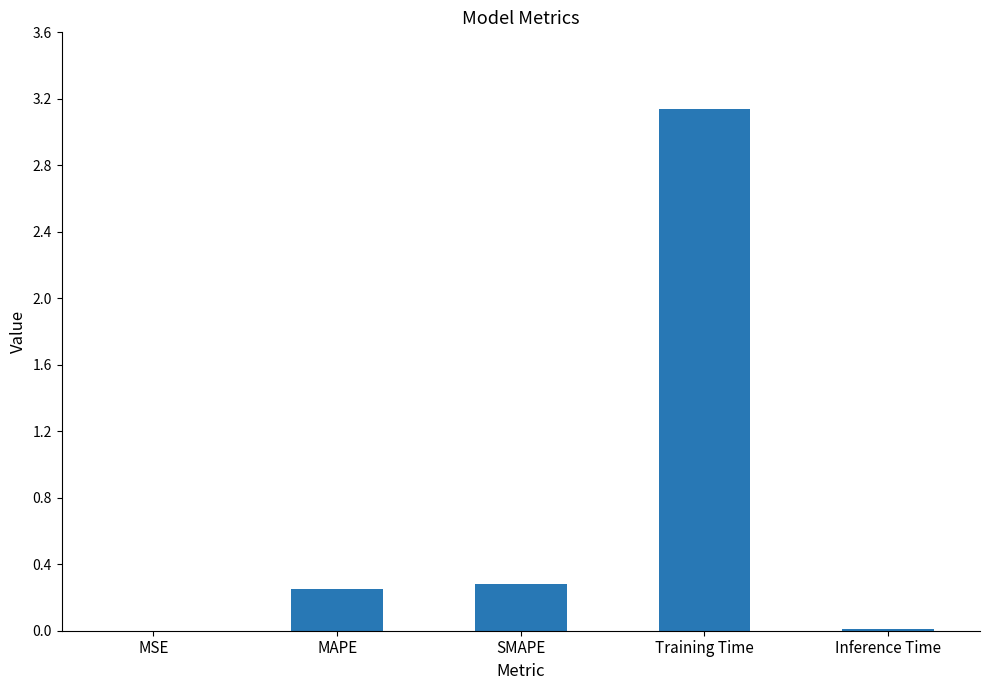

Which label corresponds to the largest value in the chart?

Training Time